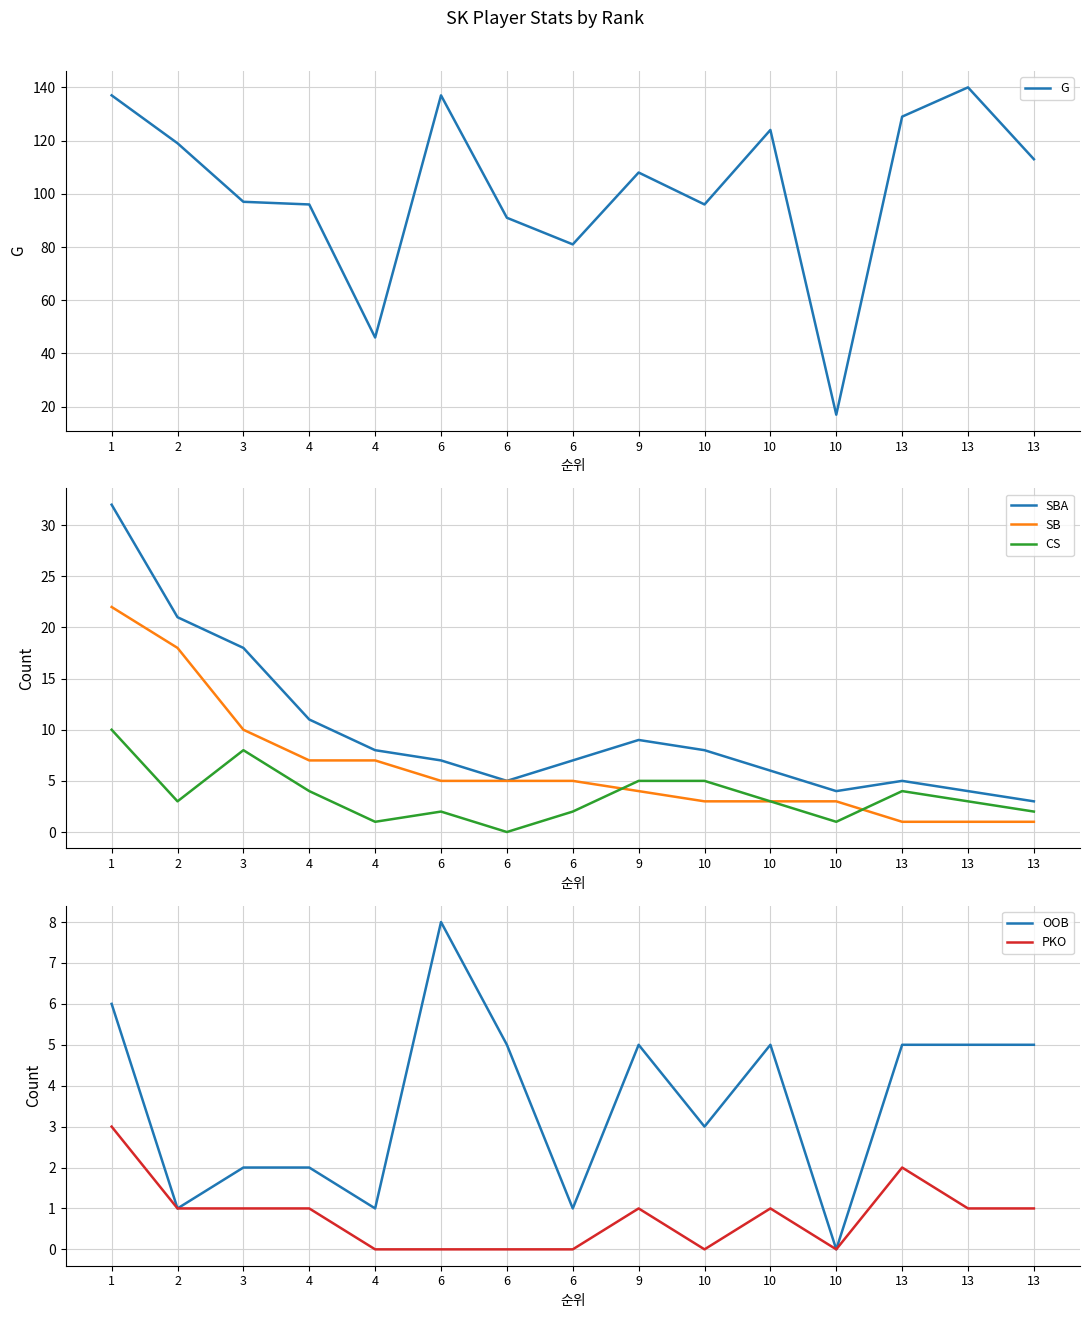

True or false: SBA and CS intersect in this chart.

False